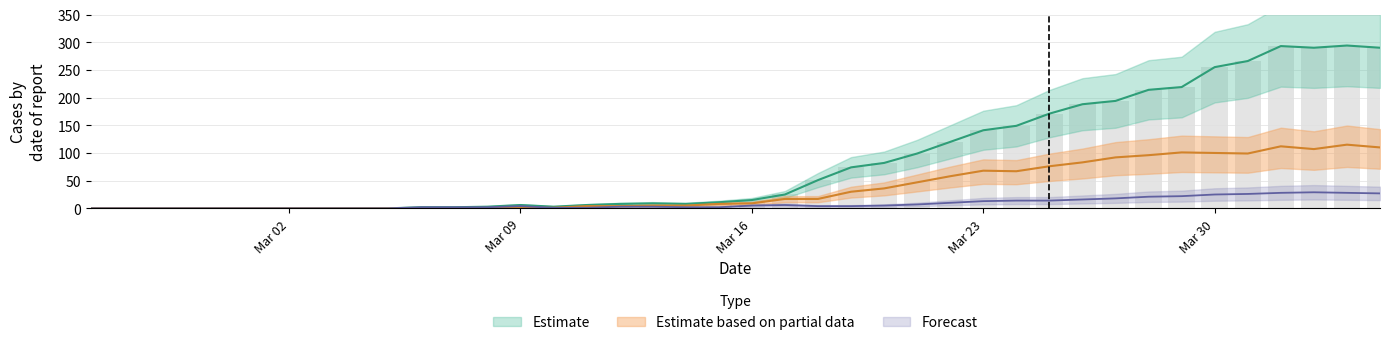

How many values in VS are above zero?

30